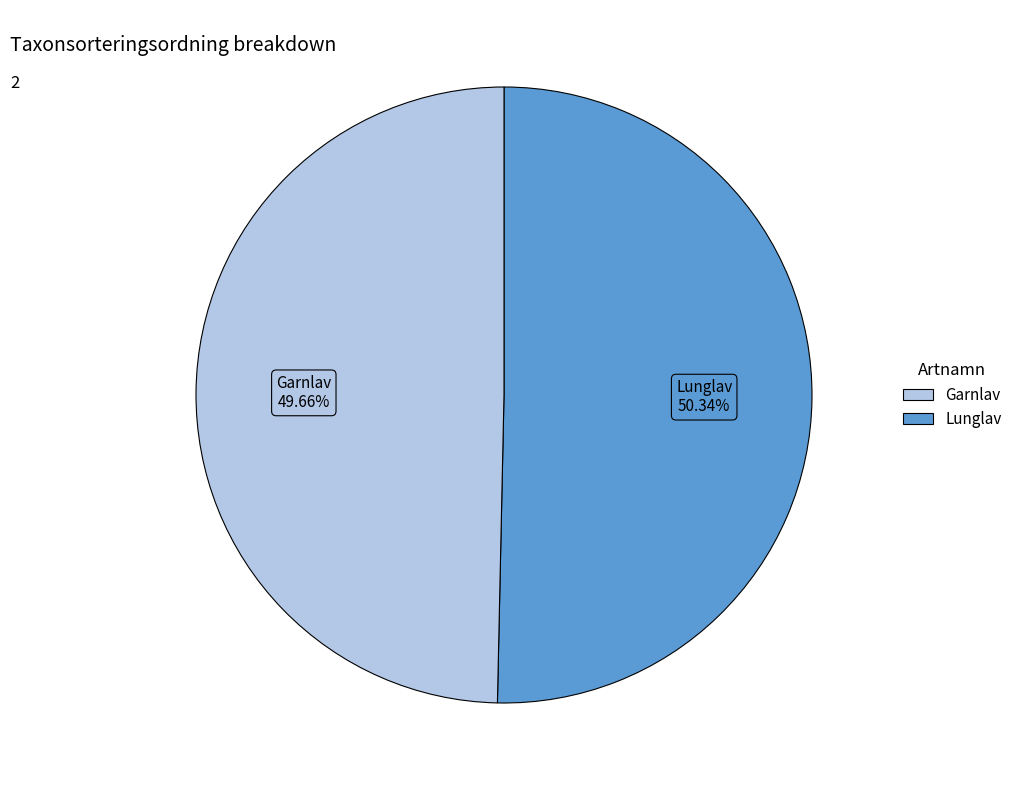

Does any single category account for the majority?

Yes